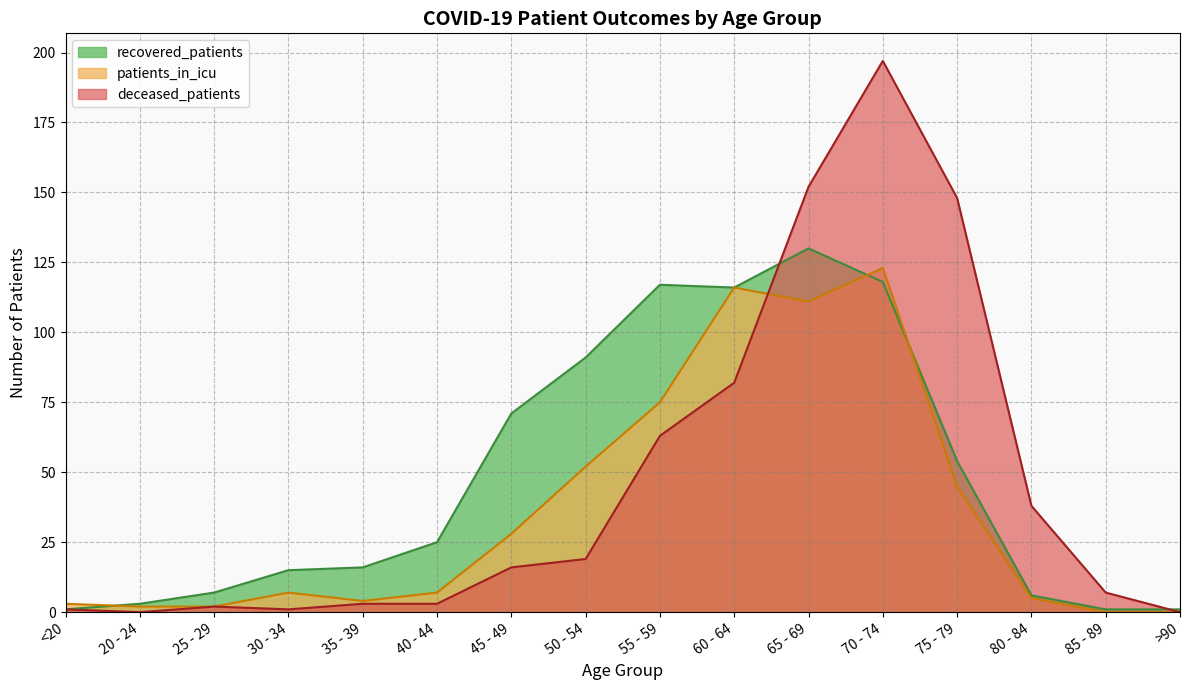

True or false: patients_in_icu and recovered_patients cross at least once.

True